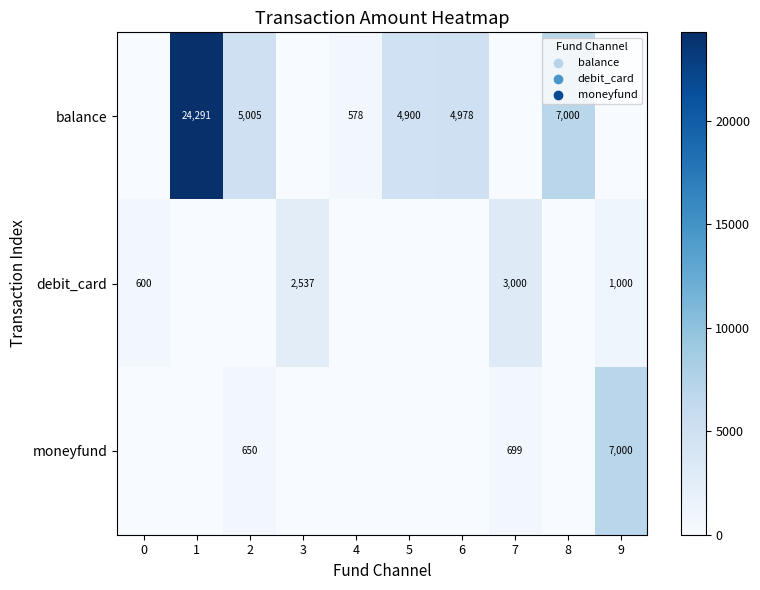

What is the difference between the balance values at 2 and 1?

19286